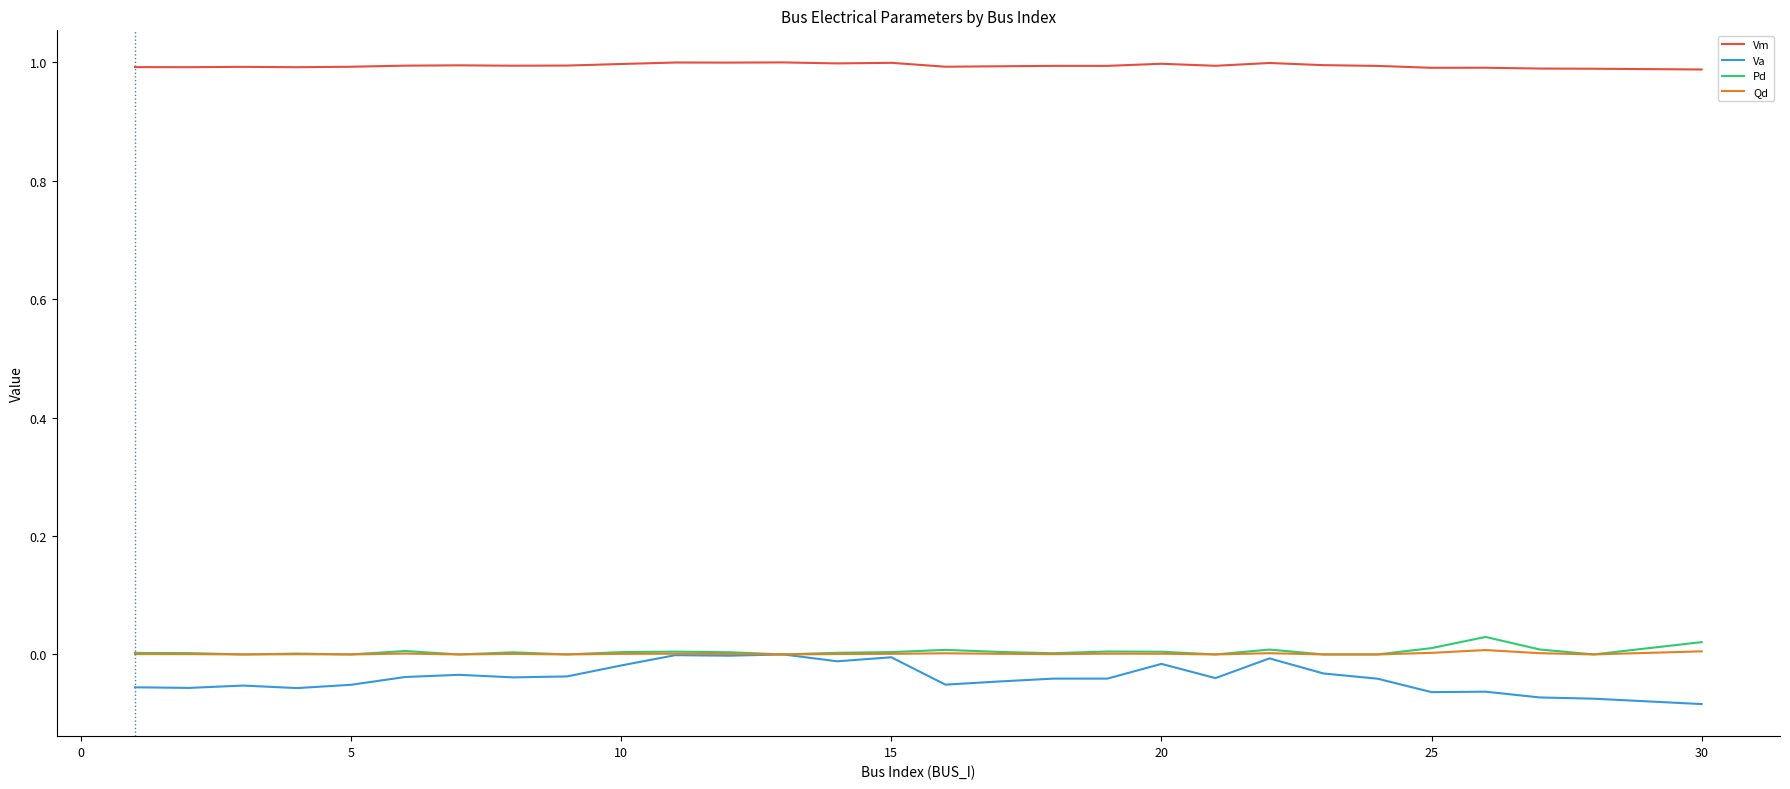

Which series has the largest total across all categories?

Vm